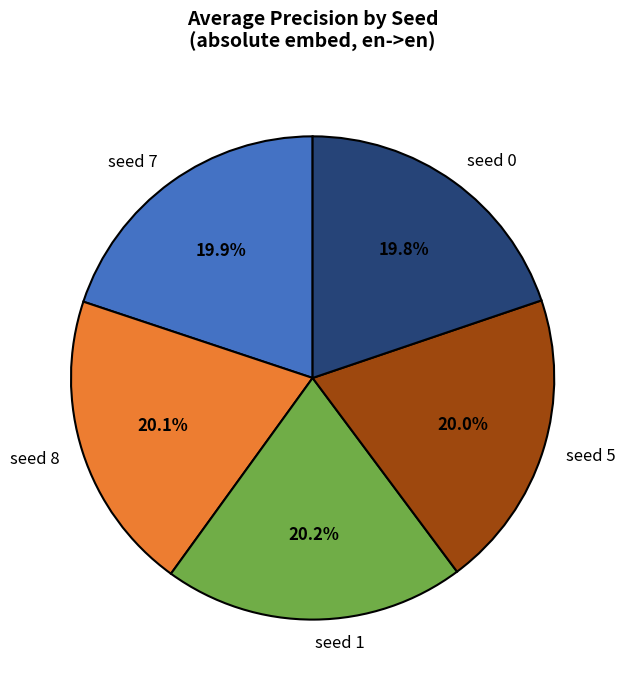

Is there any slice that represents more than half of the pie?

No